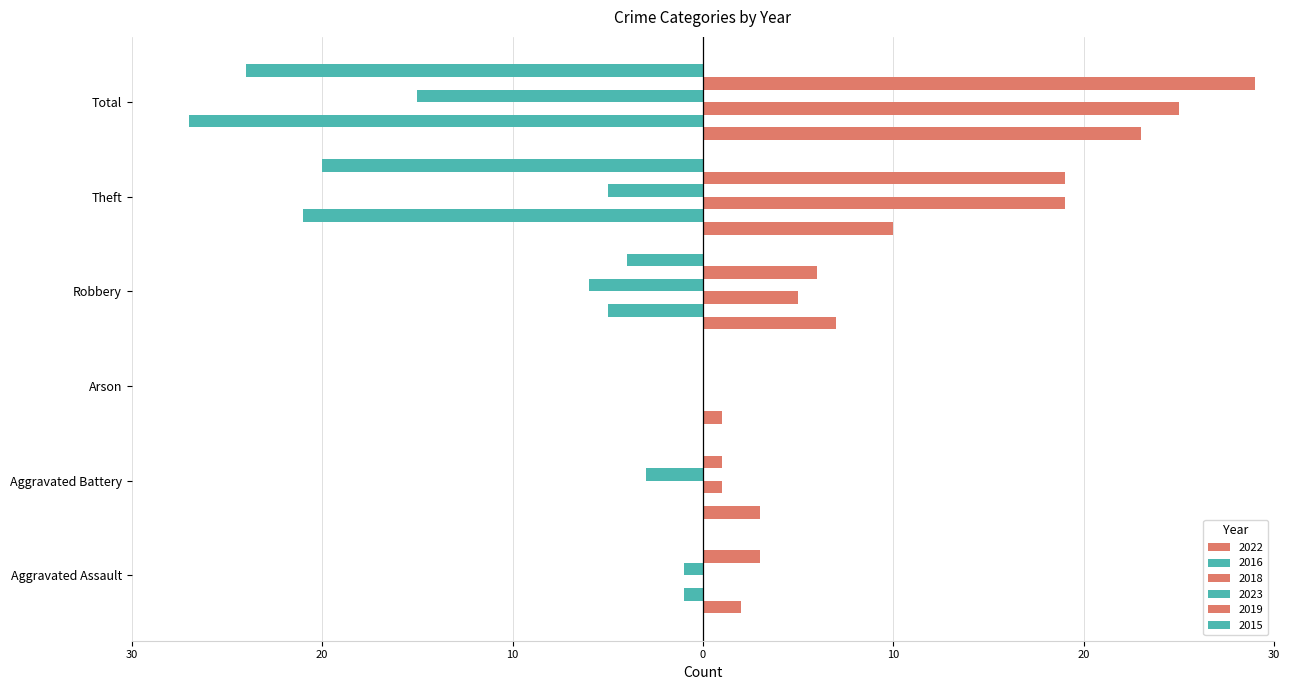

What is the lowest value of the 2023 series?

-15